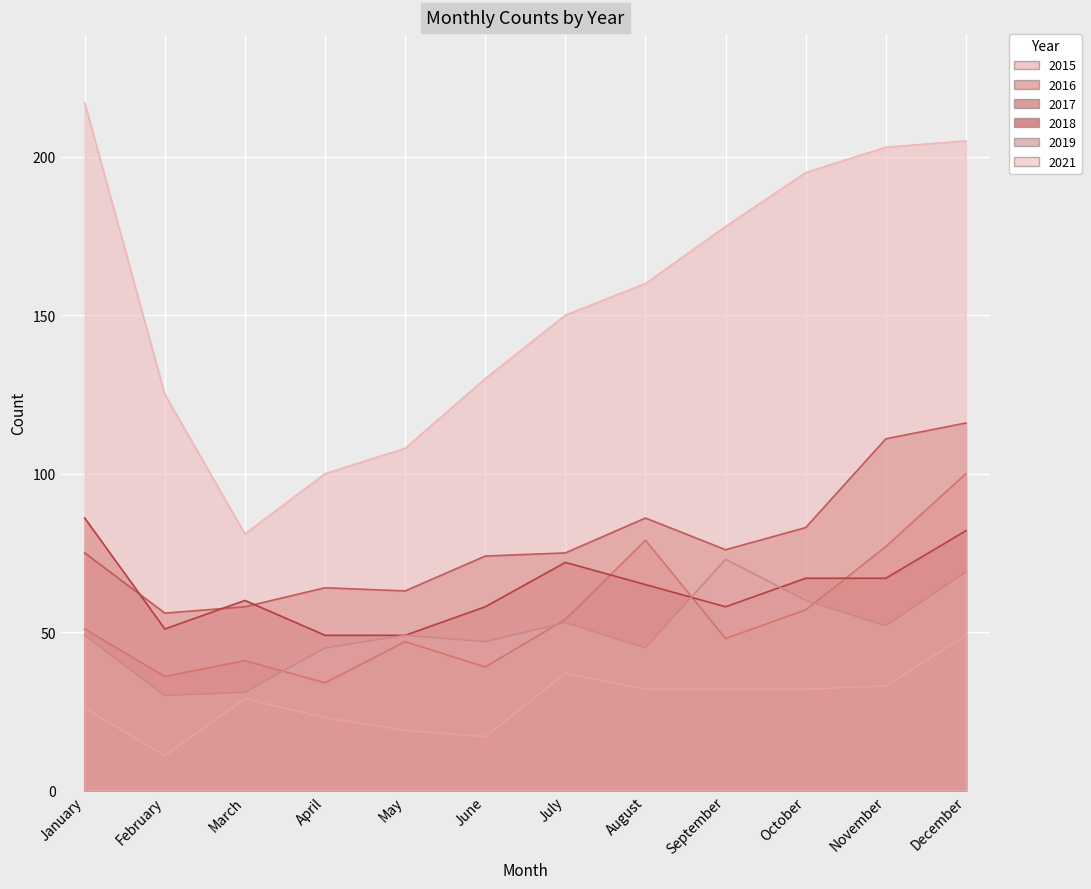

Reading left to right, what are all the values shown in this chart?

2015: 26	11	29	23	19	17	37	32	32	32	33	49
2016: 51	36	41	34	47	39	54	79	48	57	77	100
2017: 75	56	58	64	63	74	75	86	76	83	111	116
2018: 86	51	60	49	49	58	72	65	58	67	67	82
2019: 49	30	31	45	49	47	53	45	73	60	52	69
2021: 217	125	81	100	108	130	150	160	178	195	203	205